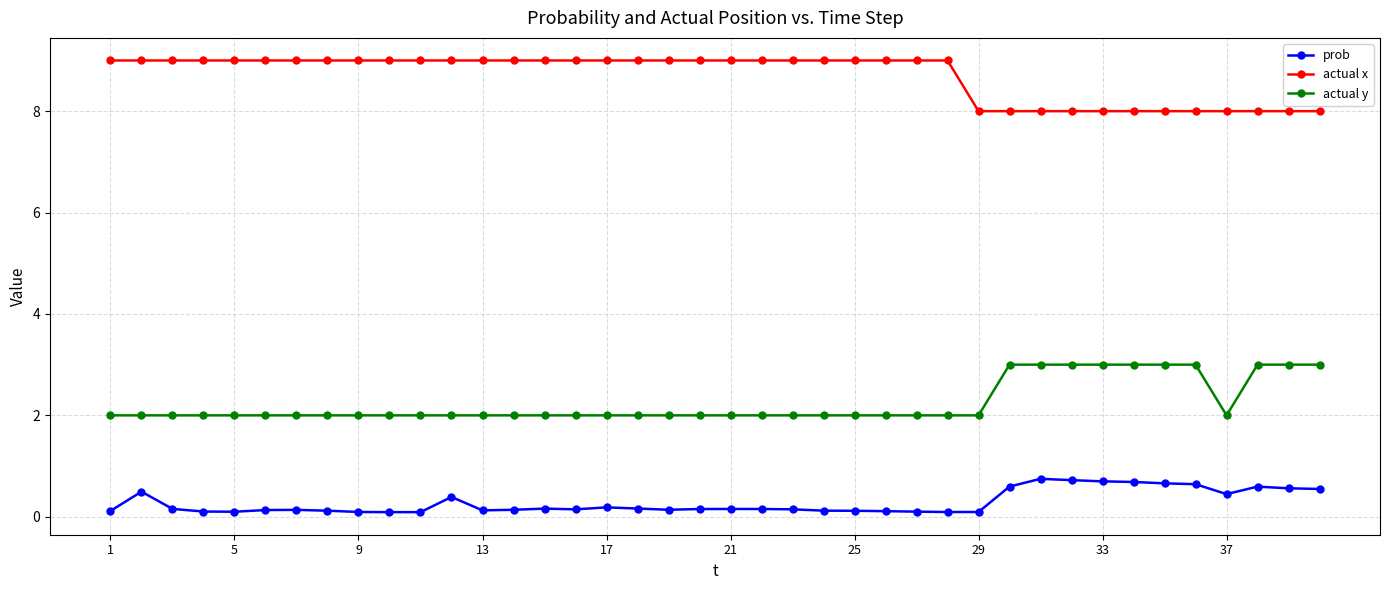

True or false: prob and actual y intersect in this chart.

False